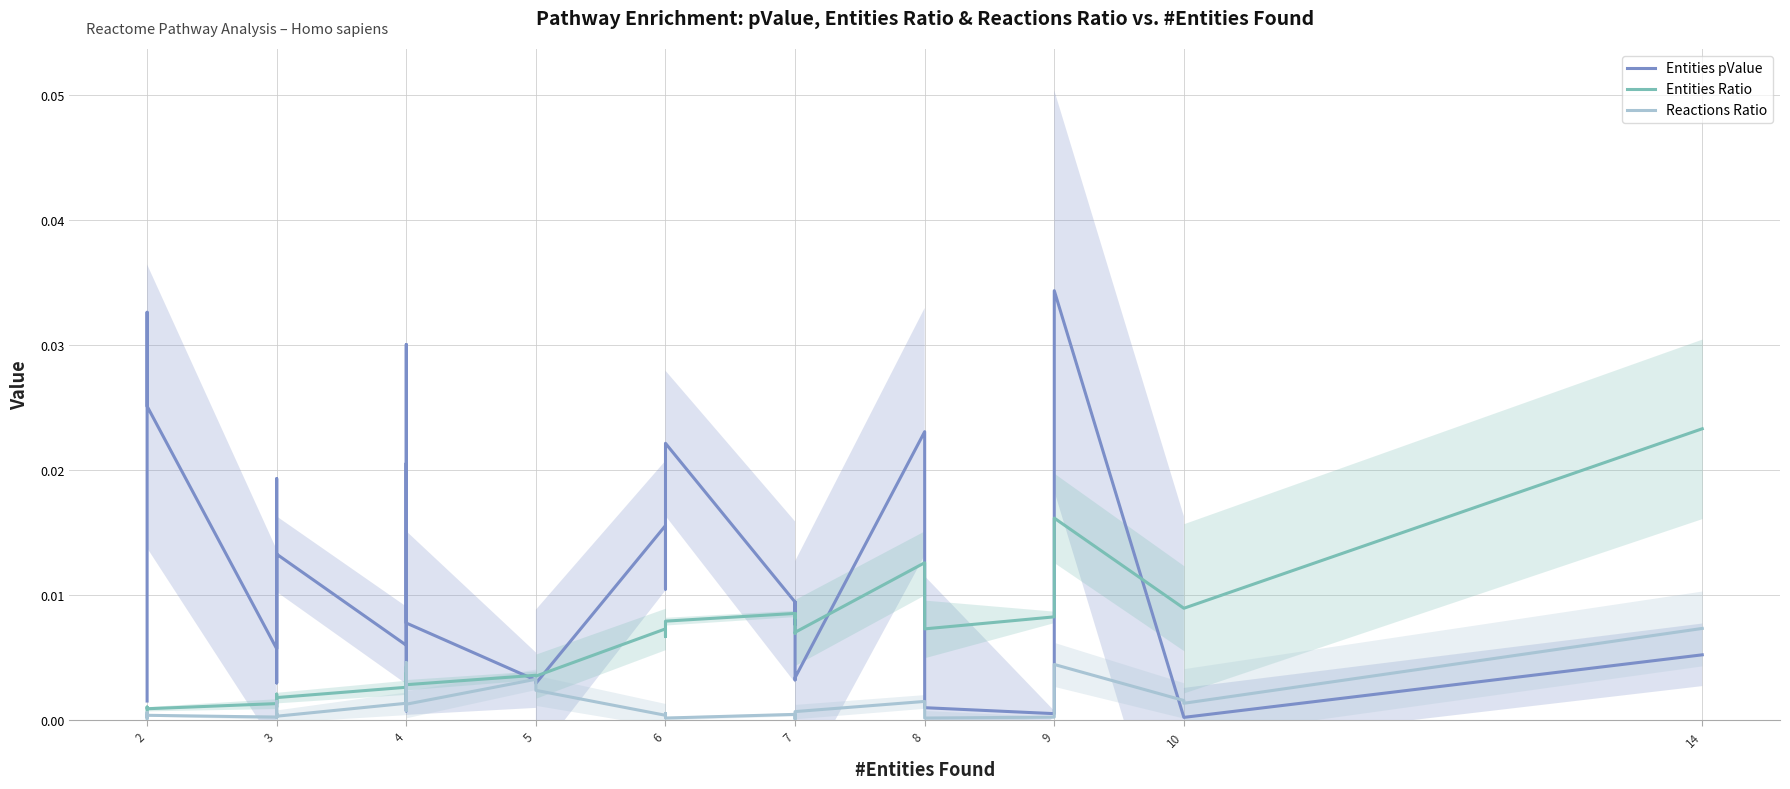

The Entities Ratio series shows 0.0 at 3. True or false?

True